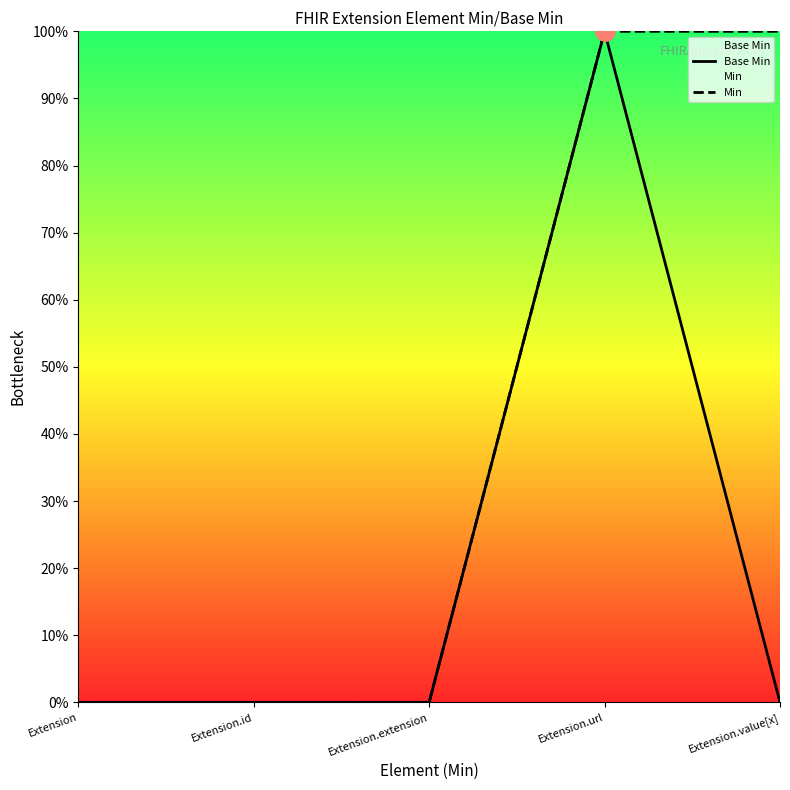

At Extension, list the series in order from largest to smallest.

Base Min, Min